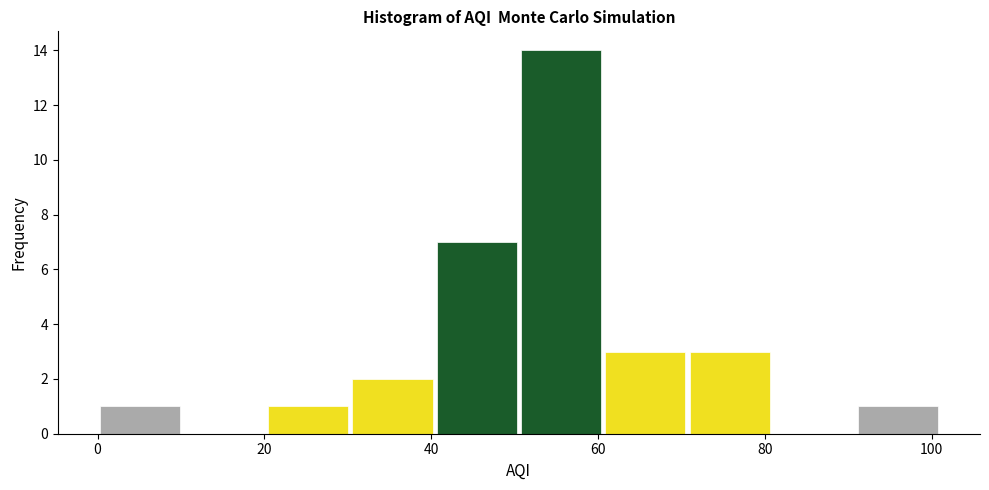

Reading left to right, transcribe this chart: for each bar, give the range it covers on the x-axis and its height. Neither the bar edges nor the heights are printed on the chart, so give them approximately, as read against the axes.

0 to 10: 1
10 to 20: 0
20 to 30: 1
30 to 40: 2
40 to 50: 7
50 to 60: 14
60 to 70: 3
70 to 80: 3
80 to 90: 0
90 to 102: 1